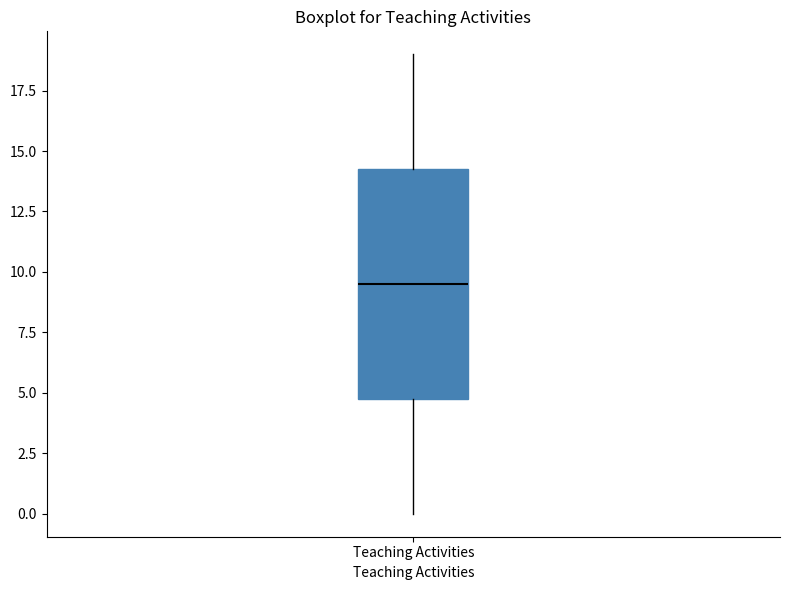

Read this box plot against the y-axis: the position of the median line, the range covered by the box, and the ends of both whiskers. The values are not printed on the chart, so give them approximately, as read against the axis.

median 9.5, box 5.0 to 14.5, whiskers 0.0 to 19.0